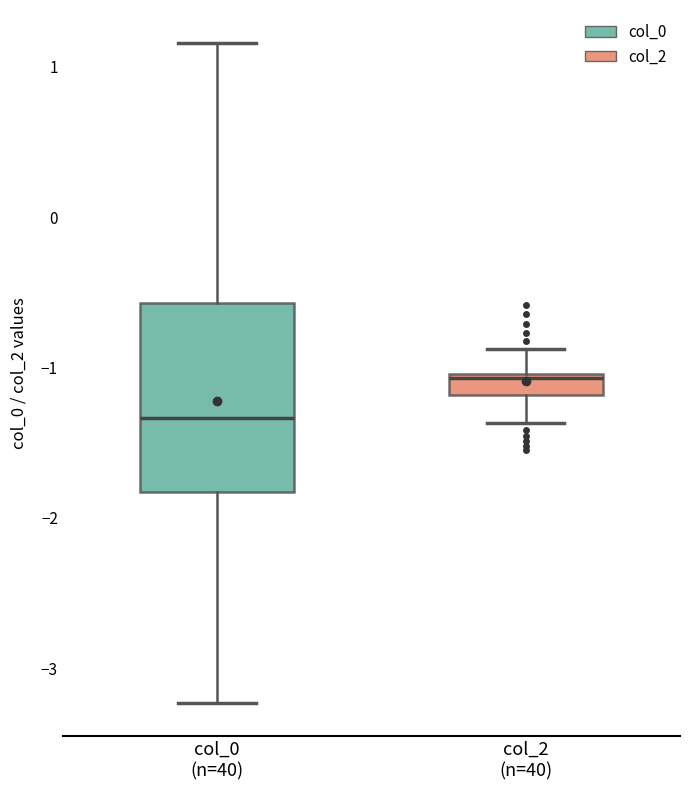

Where does the lower whisker of the box for col_2 (n=40) end on the y-axis? The values are not printed on the chart, so give them approximately, as read against the axis.

-1.4